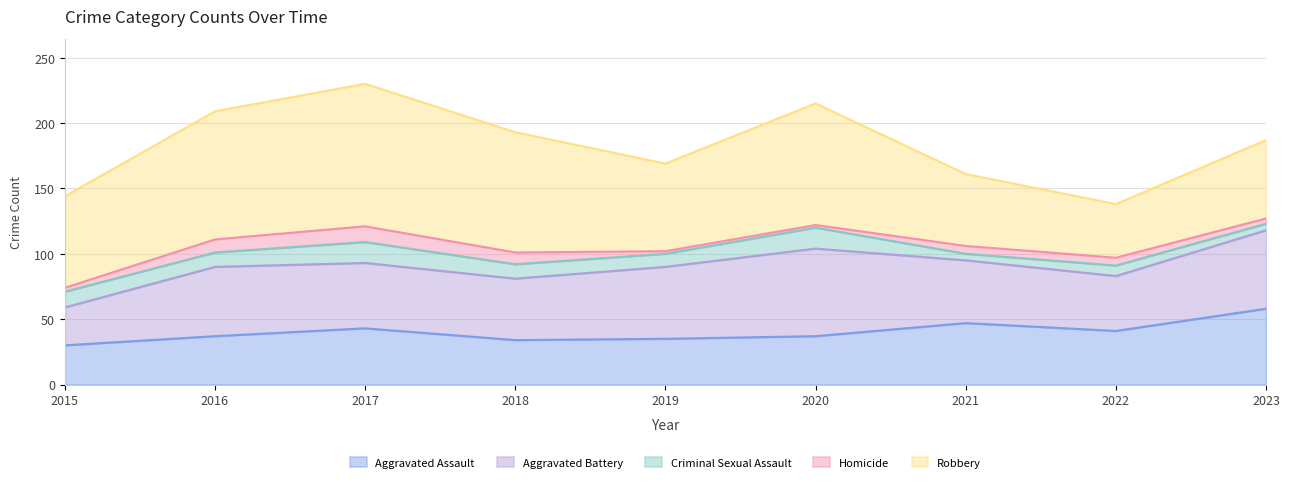

The value of Criminal Sexual Assault at 2020 is 16. True or false?

True